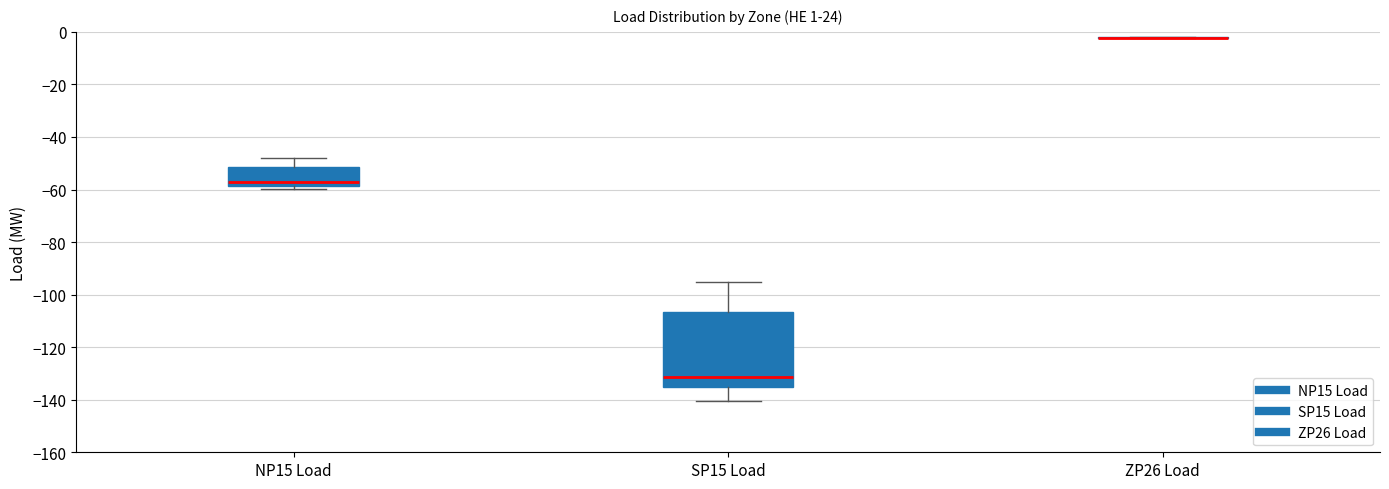

Which box is the tallest, from its lower edge to its upper edge?

SP15 Load